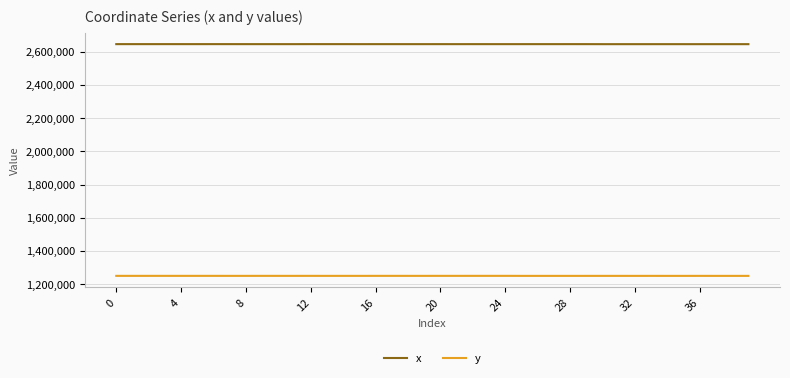

True or false: y and x cross at least once.

False